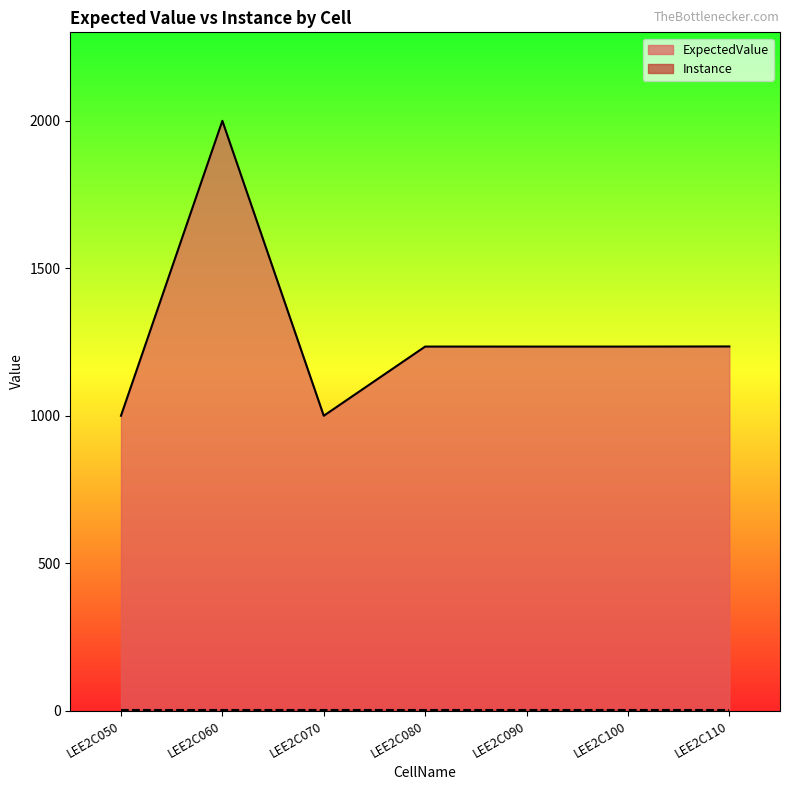

What is the difference between the maximum and minimum values?

1000.0